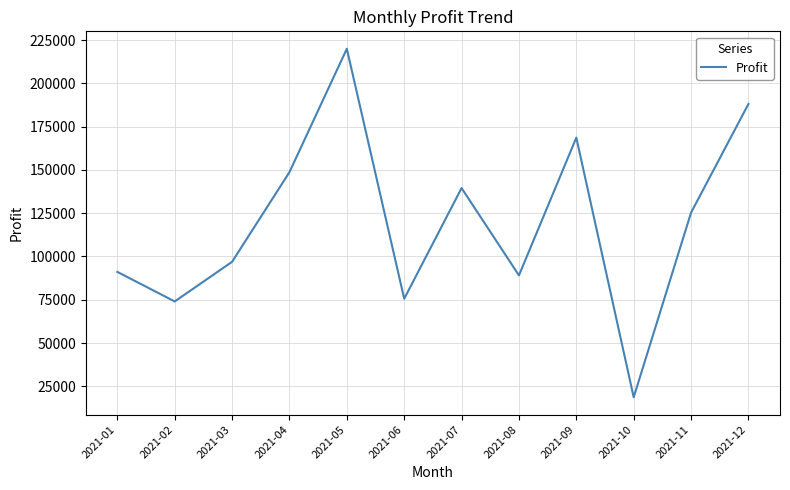

Between 2021-06 and 2021-04, which is larger?

2021-04